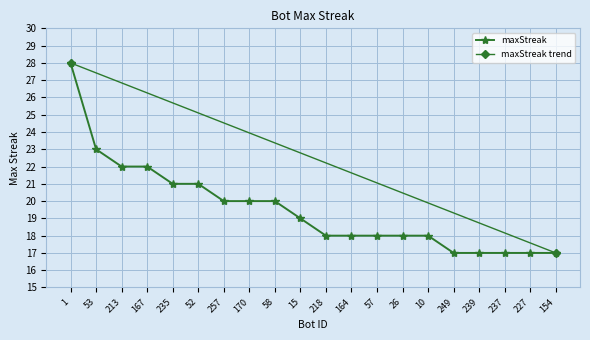

Rank the categories by value from lowest to highest.

249, 239, 237, 227, 154, 218, 164, 57, 26, 10, 15, 257, 170, 58, 235, 52, 213, 167, 53, 1